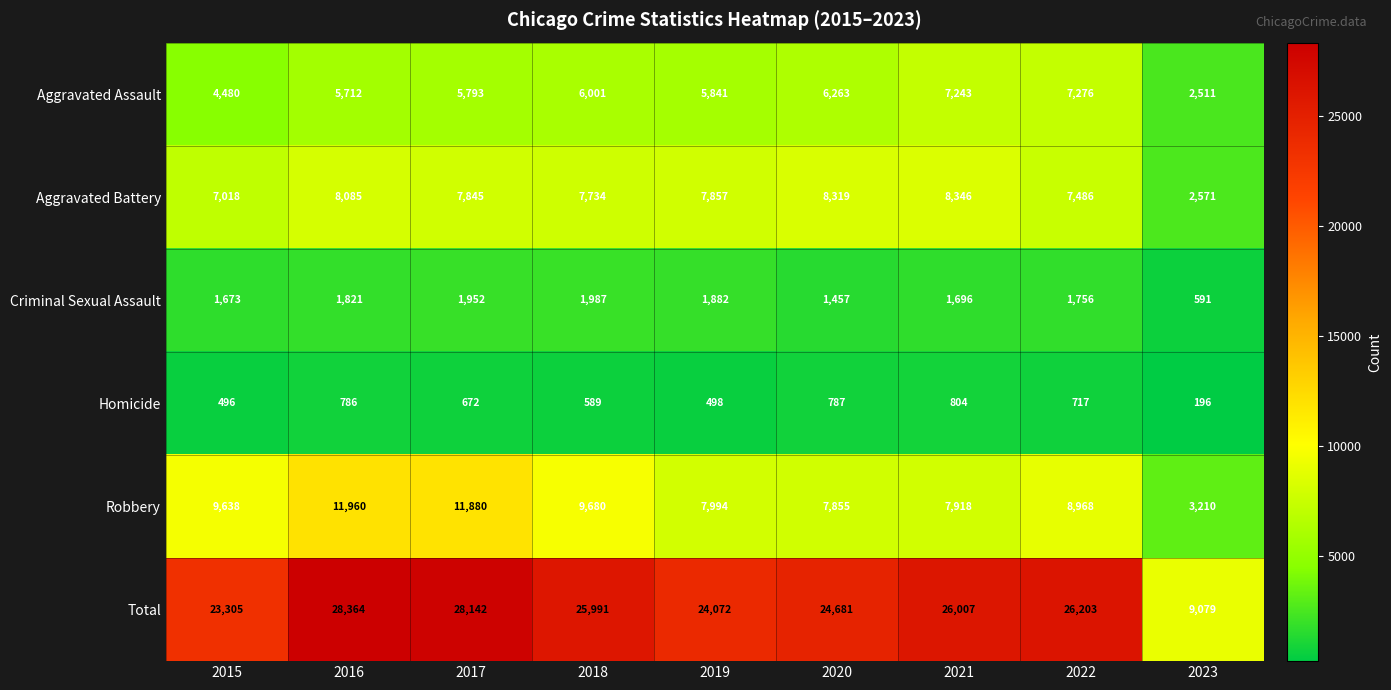

What is the maximum value shown in the chart?

28364